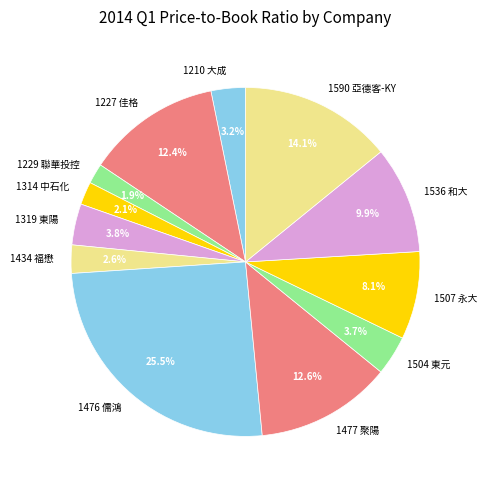

To the nearest percent, what is the difference between the largest and smallest slice percentages?

24%